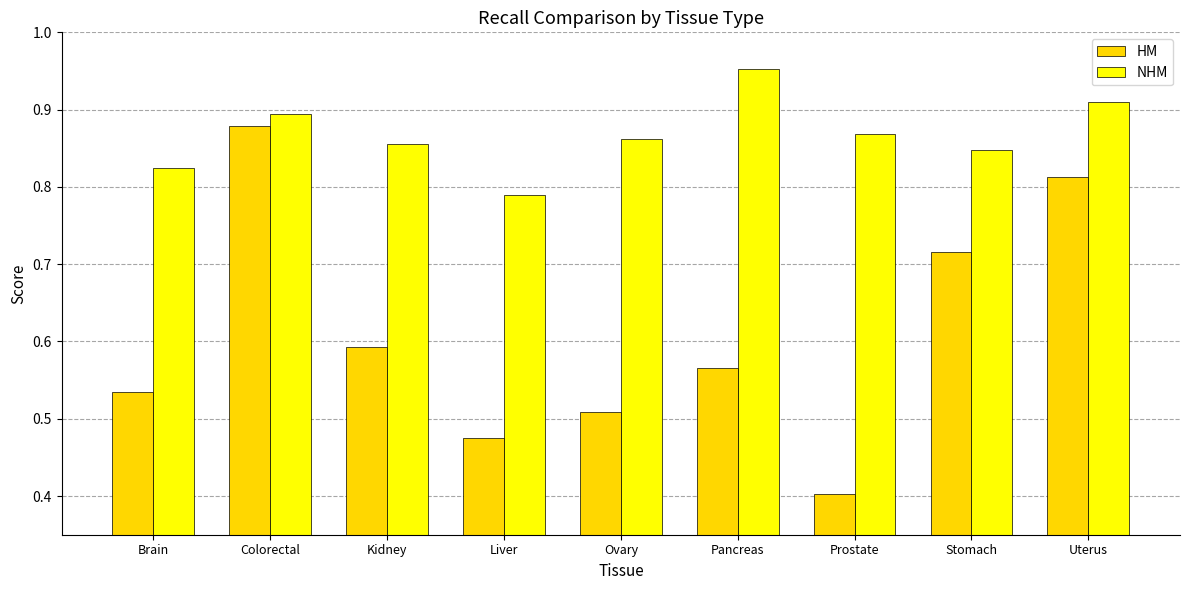

The value of NHM at Kidney is 0.5. True or false?

False